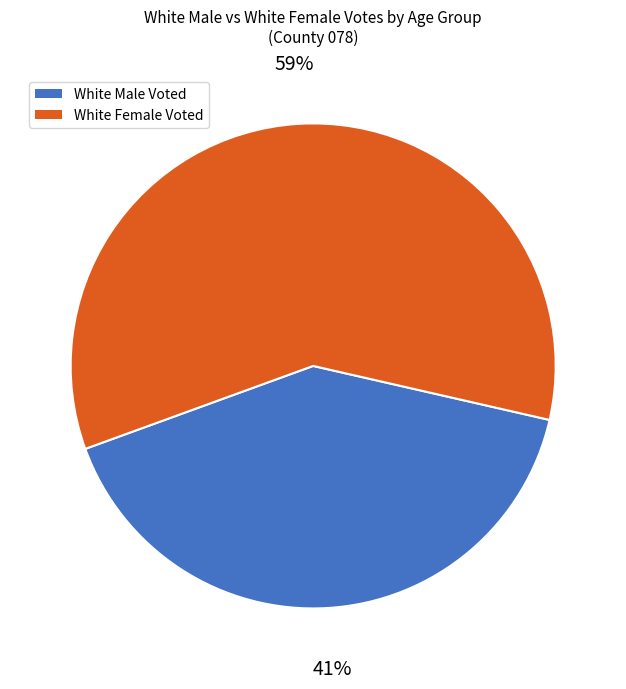

What is the smallest slice in the pie chart?

White Male Voted